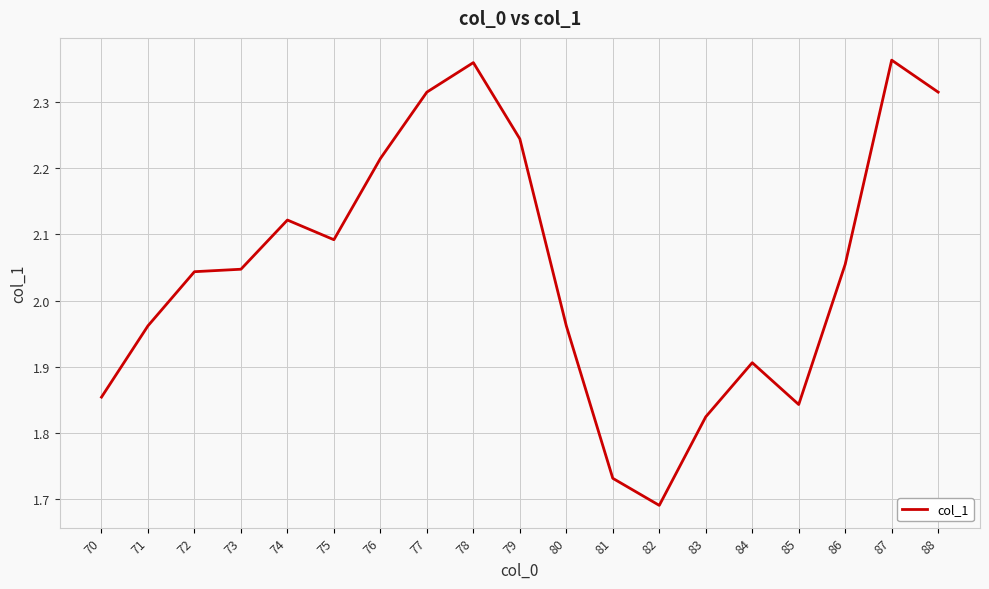

Which category has the lowest value across all series?

82